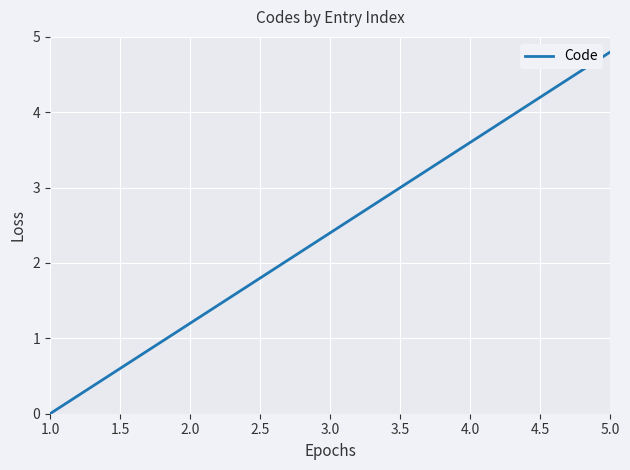

Reading left to right, list all the values displayed in this chart.

0.0	1.2	2.4	3.6	4.8